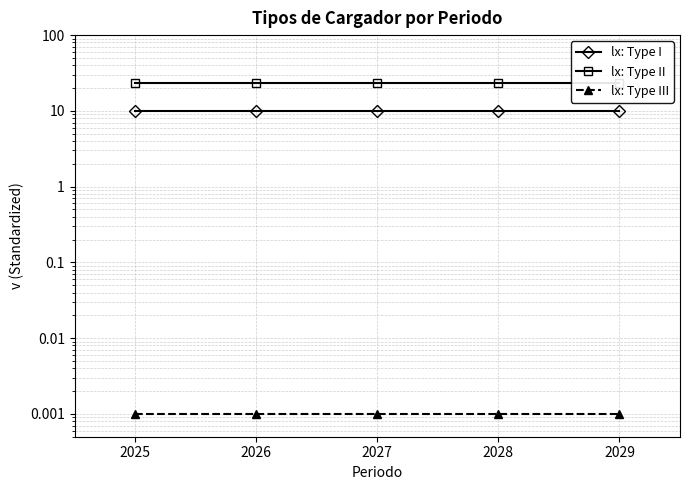

The value of lx: Type III at 2025 is 0.0. True or false?

False